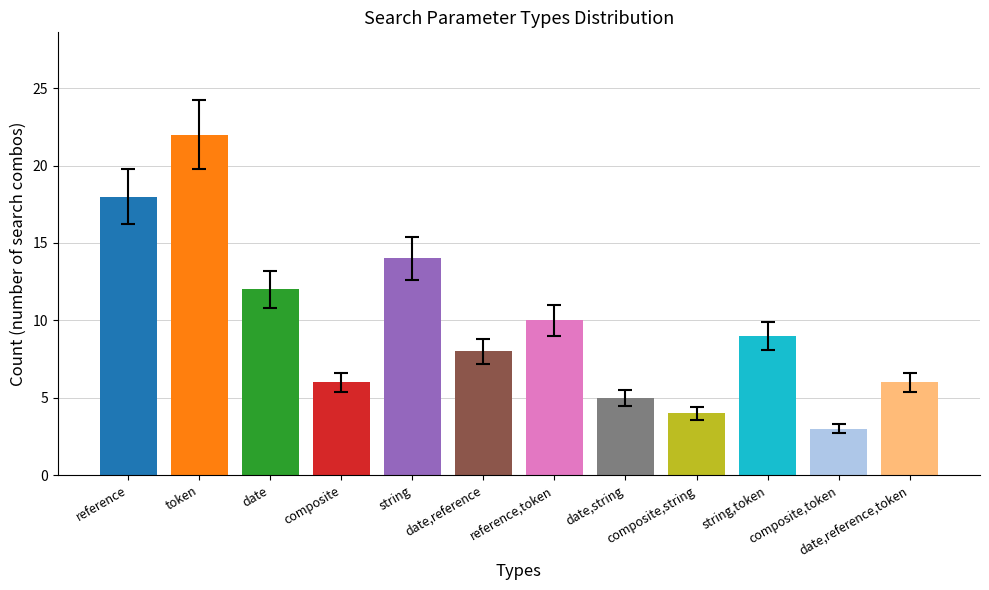

What position from the right is reference,token?

6